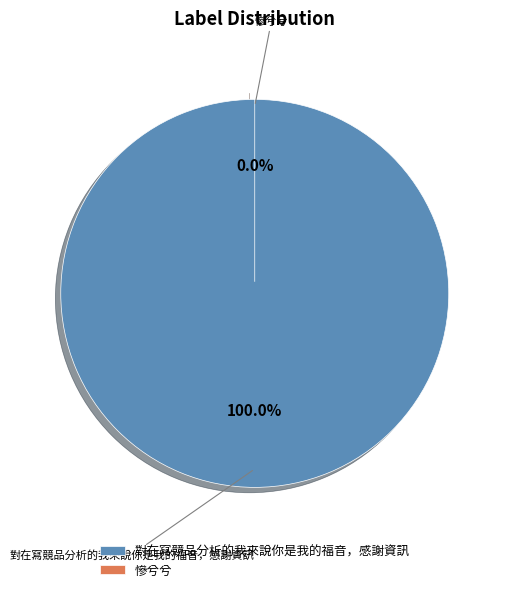

To the nearest percent, what is the difference between the largest and smallest slice percentages?

100%